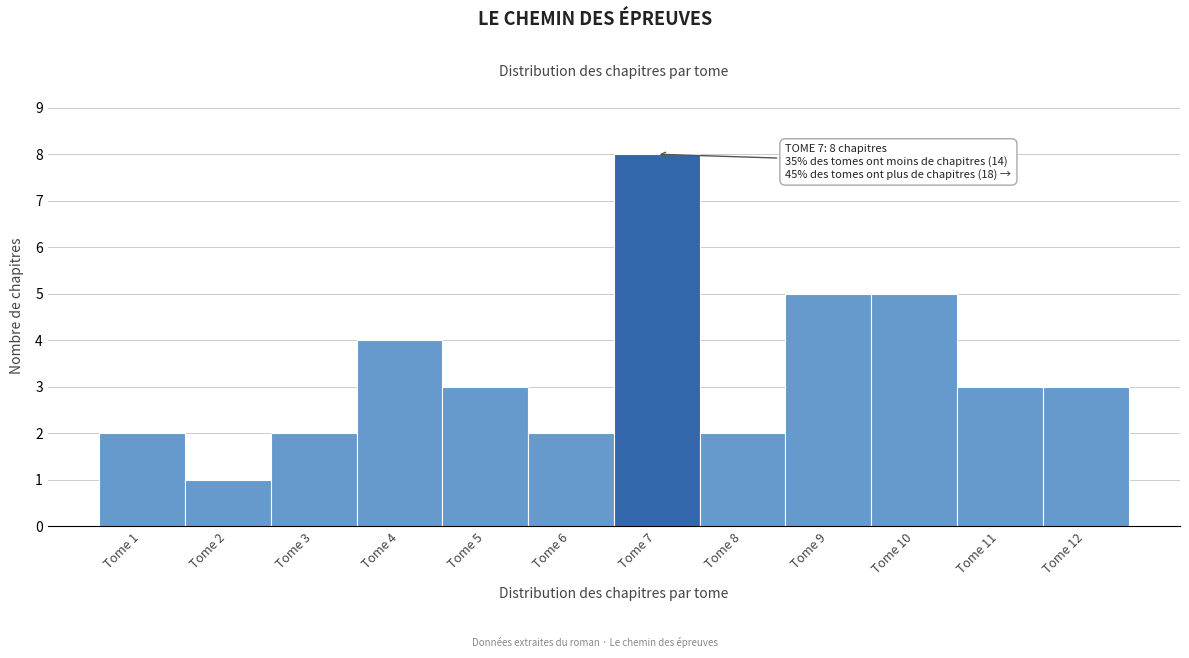

Which range on the x-axis has the tallest bar?

6.5 to 7.5